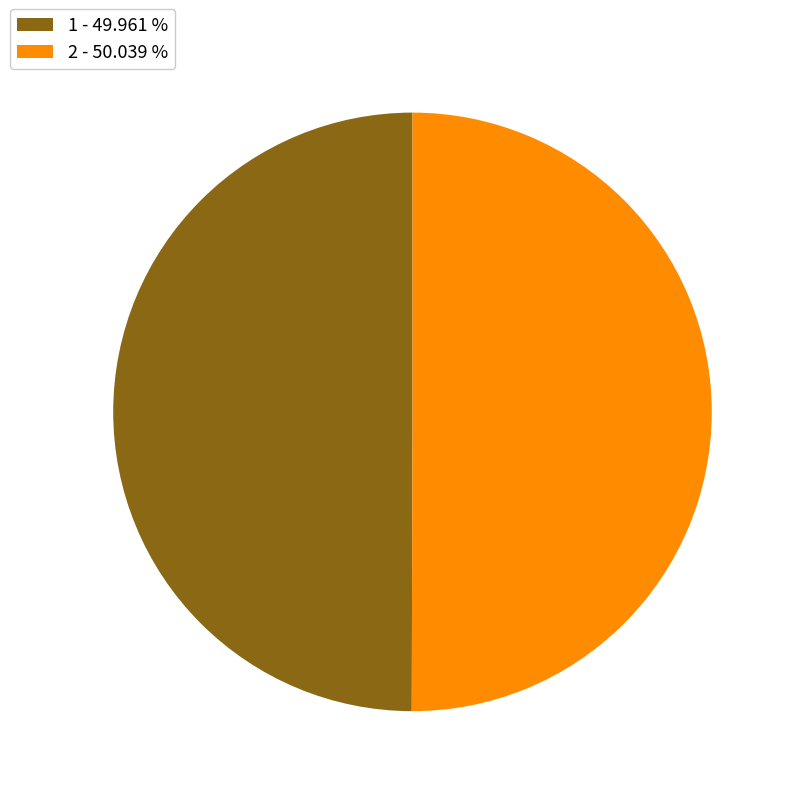

Combined, do 2 - 50.039 % and 1 - 49.961 % account for over 50%?

Yes